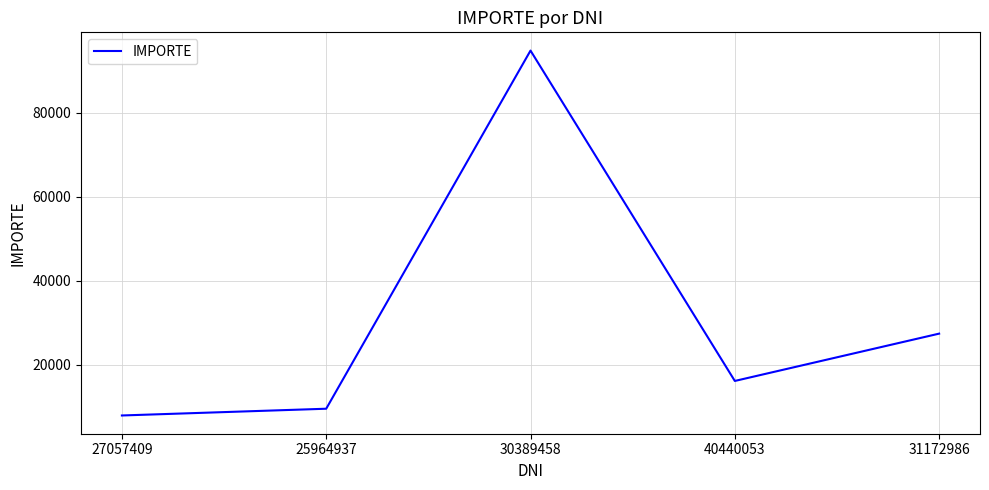

Reading right to left, what are all the values shown in this chart?

27400.0	16120.0	94872.0	9500.0	7890.0